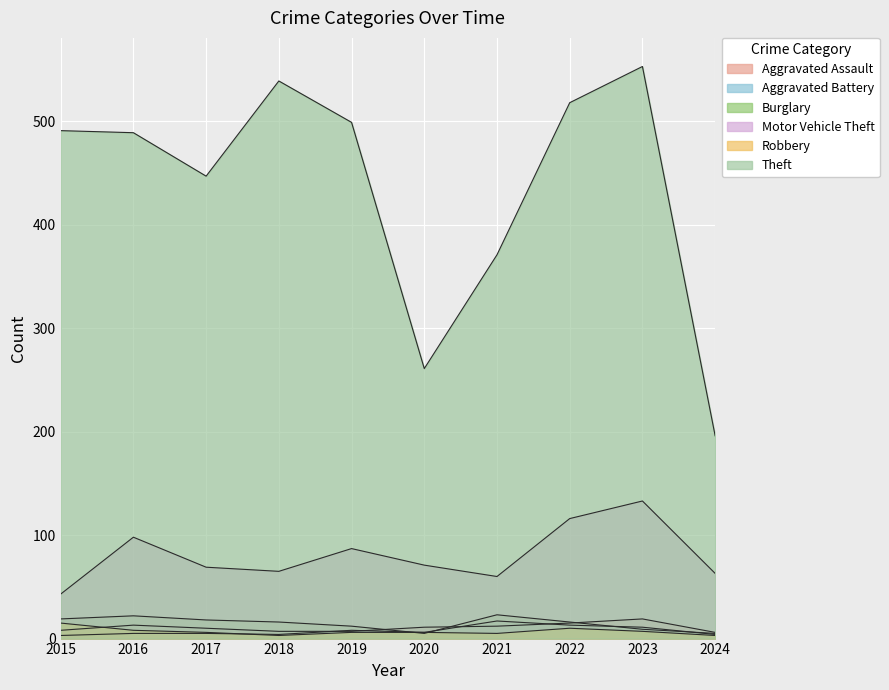

What is the greatest value displayed?

553